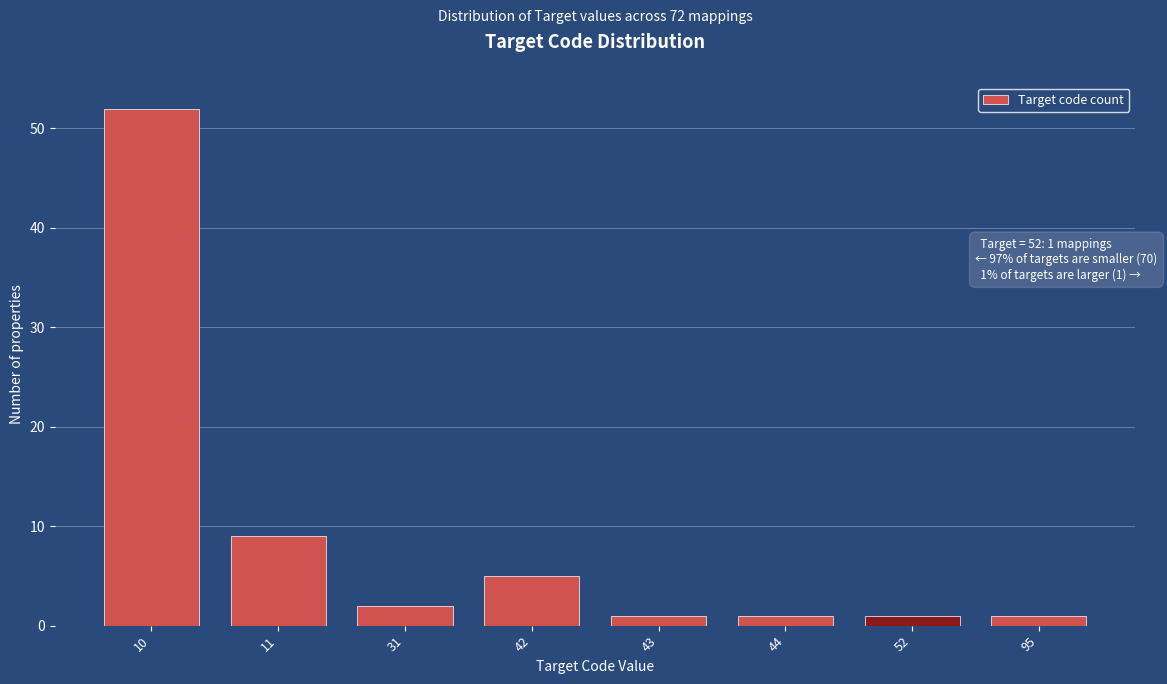

Reading left to right, extract all data points from this chart.

52	9	2	5	1	1	1	1